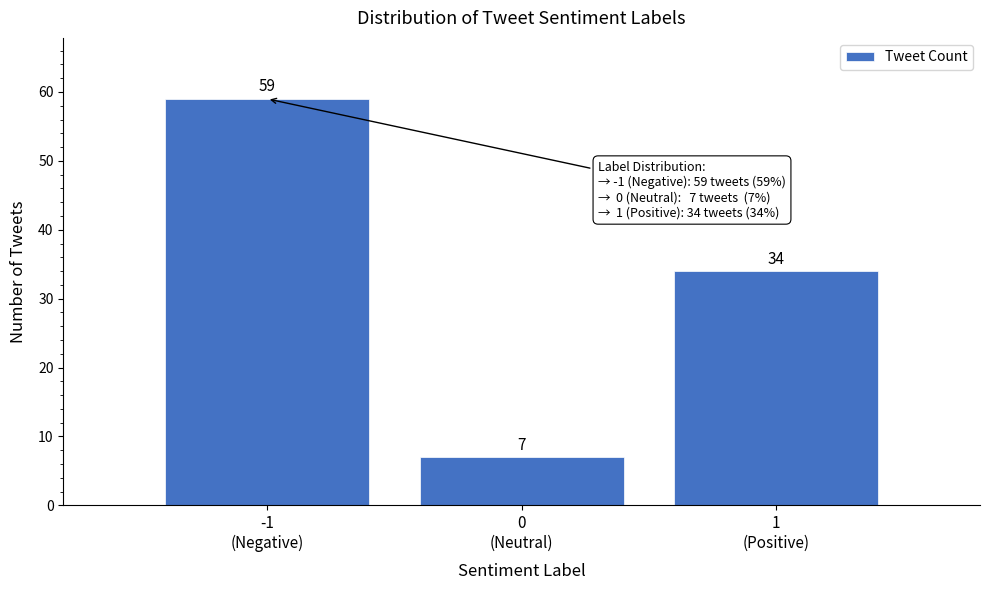

Reading left to right, transcribe all the data shown in this chart.

59	7	34